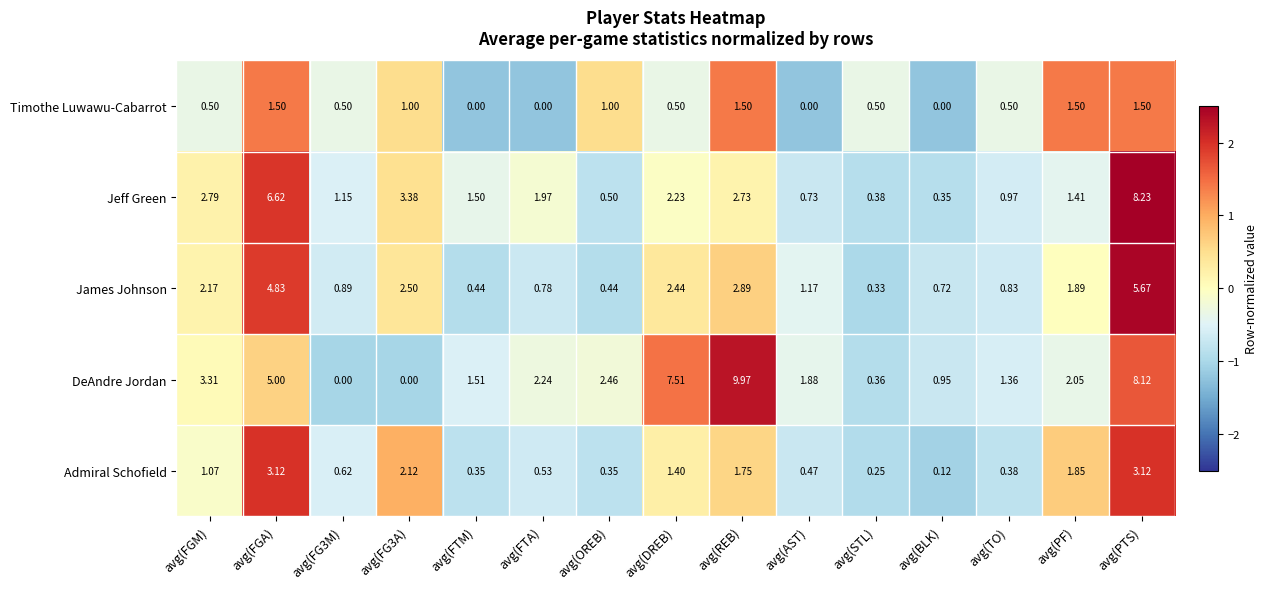

Between avg(FGM) and avg(TO), which series saw the biggest shift?

DeAndre Jordan